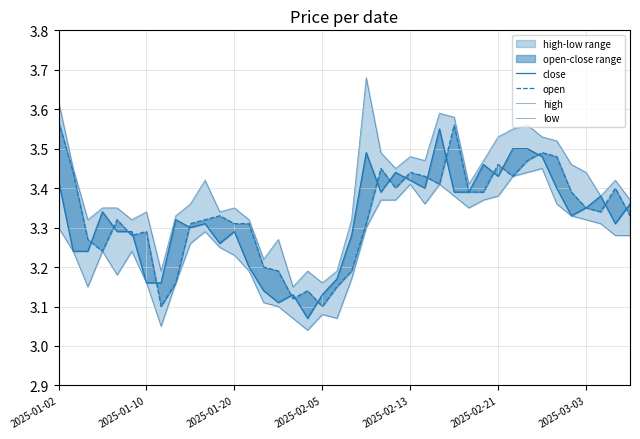

What is the minimum value for high?

3.1